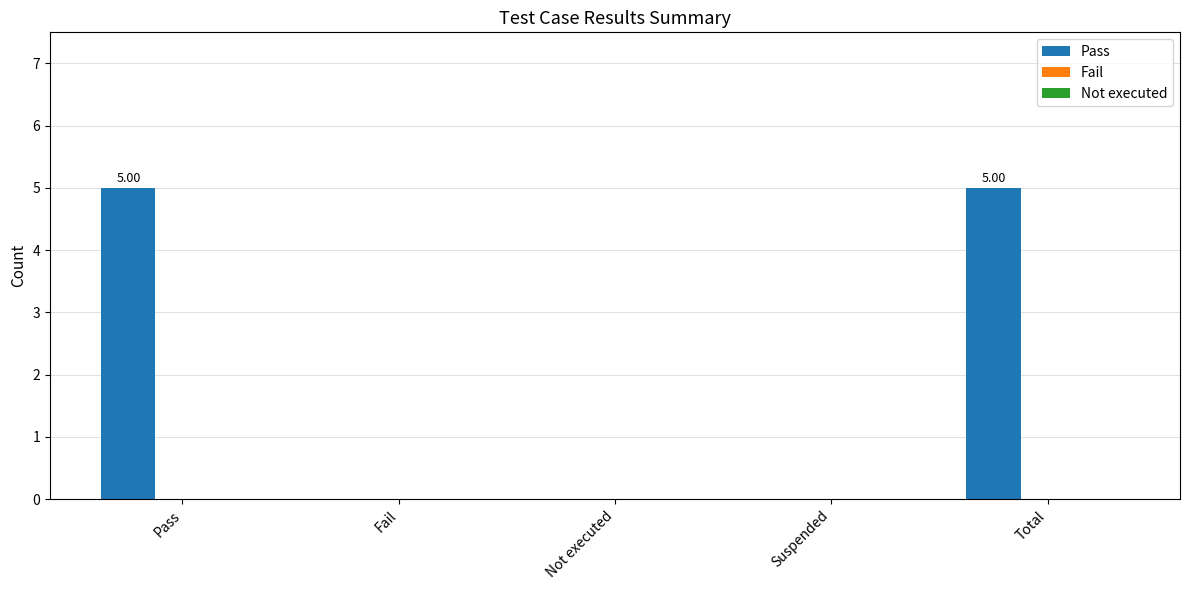

What is the sum of all values?

10